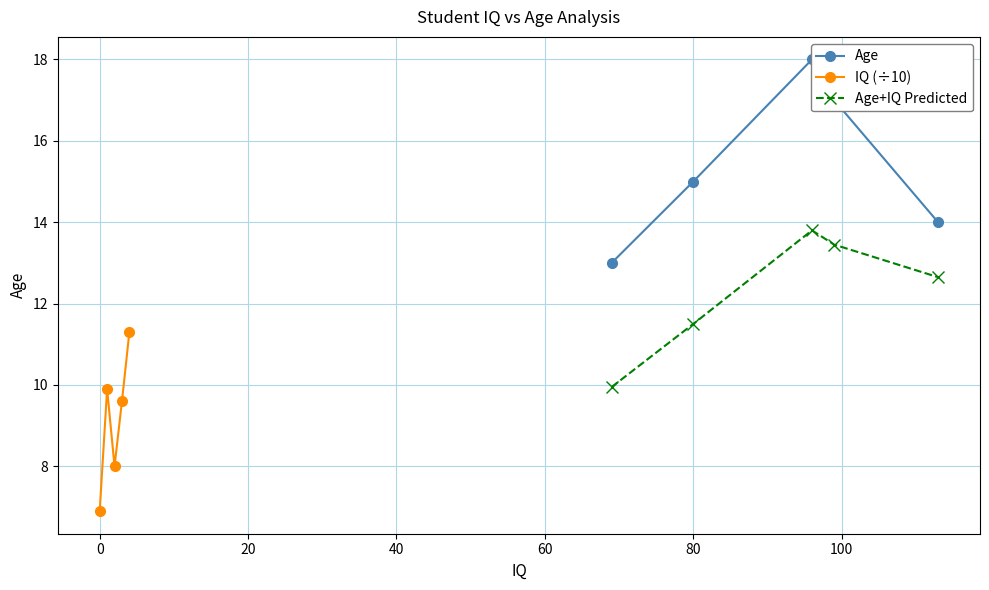

Which series has the largest range (max minus min)?

Age